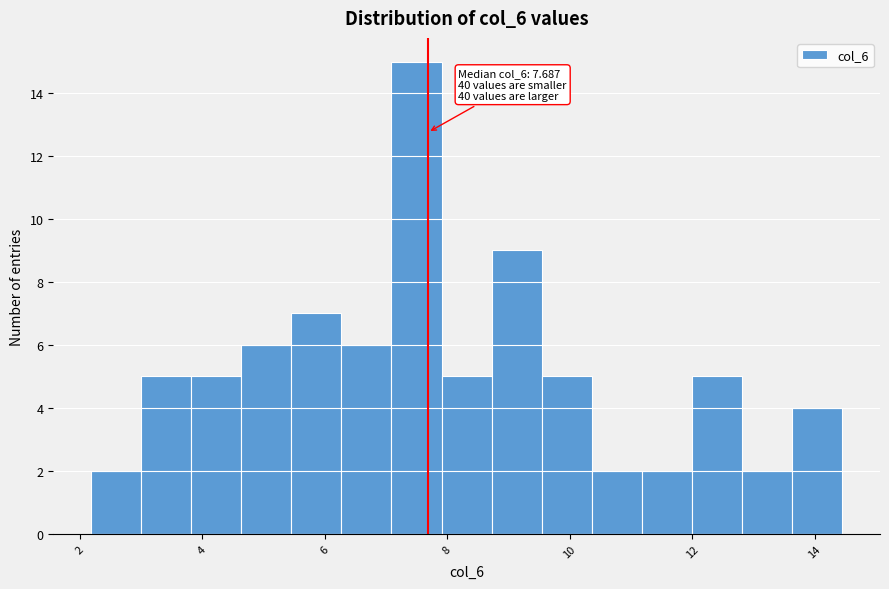

Which range on the x-axis has the tallest bar?

7.0 to 8.0